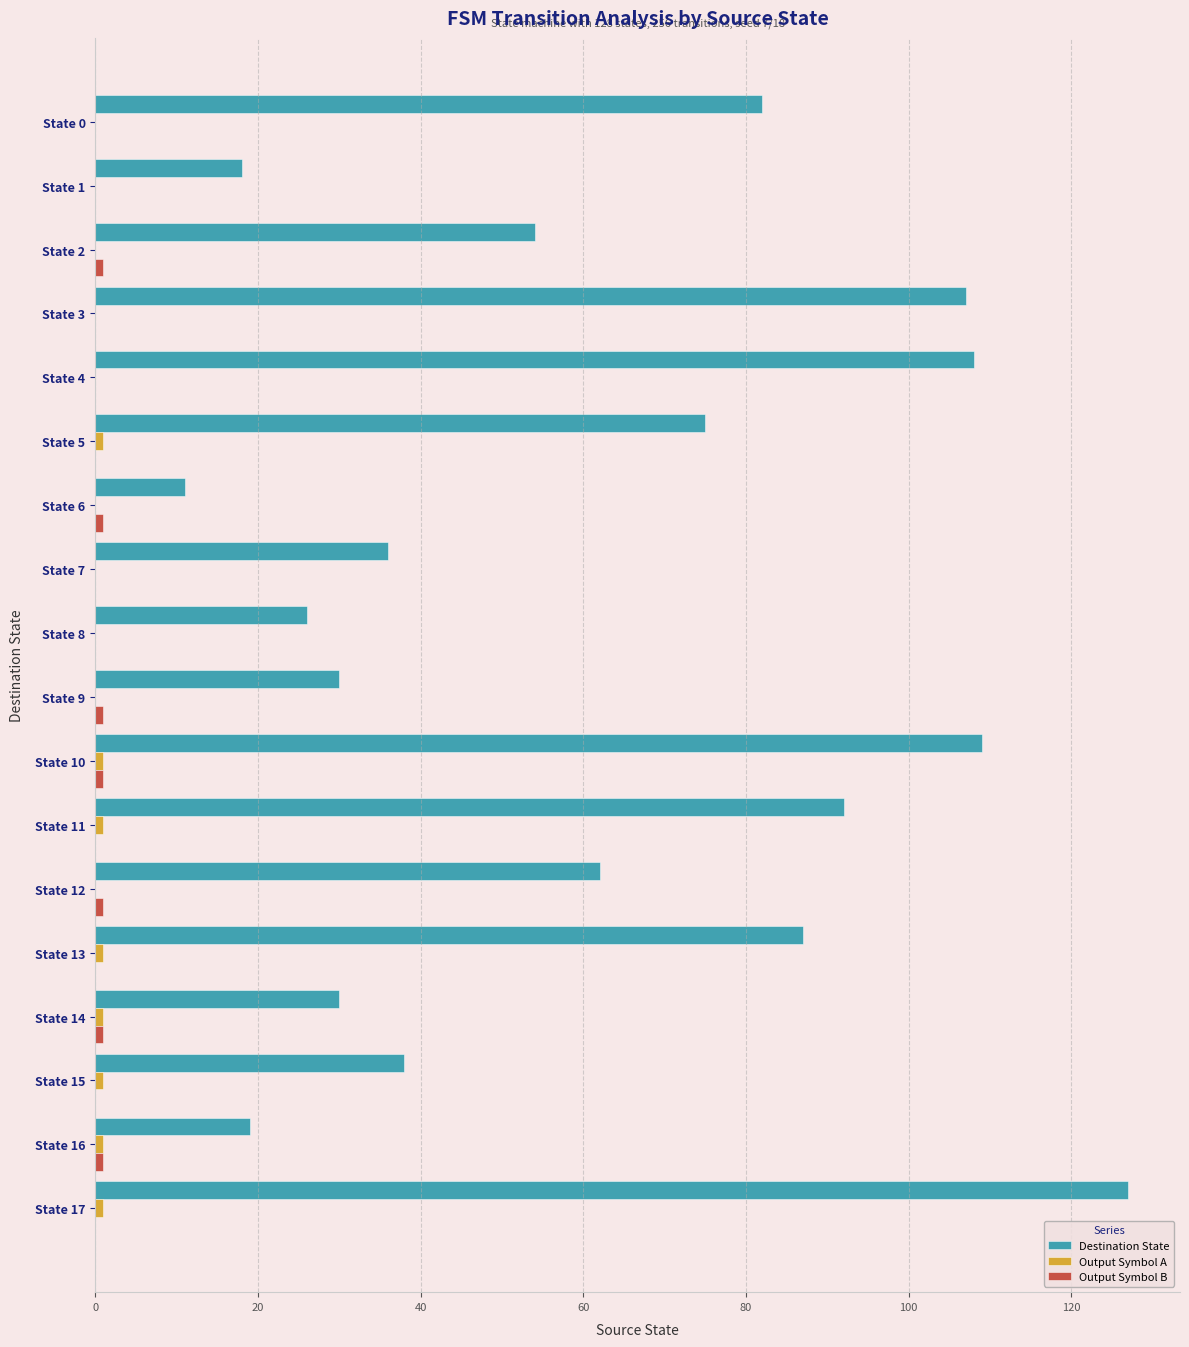

At which category is the sum across all series the highest?

State 17